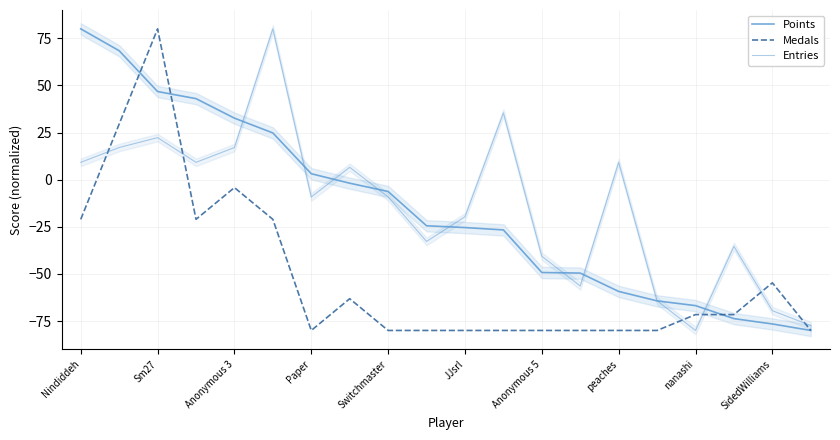

What is the difference between the second highest and minimum values in the Points series?

148.4